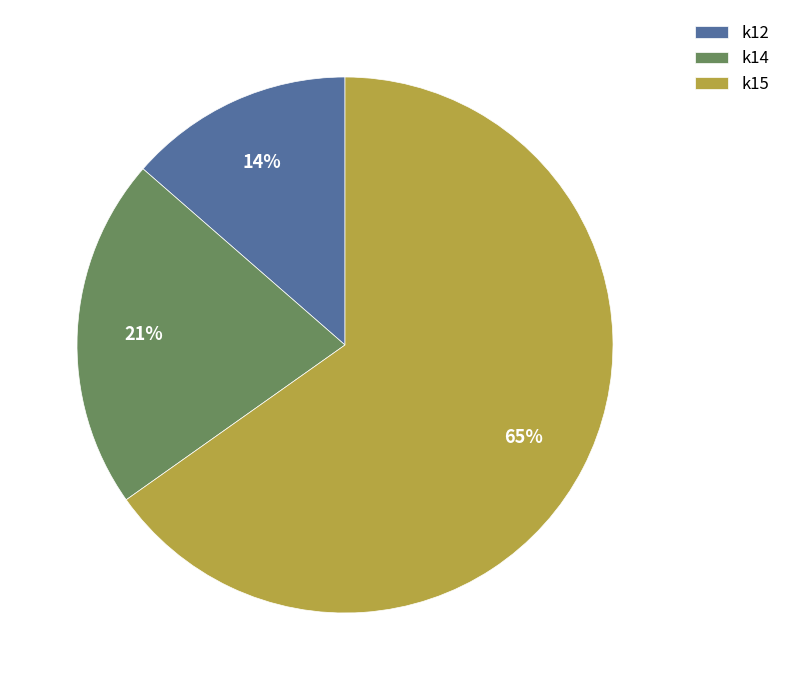

Count the number of slices in the pie.

3